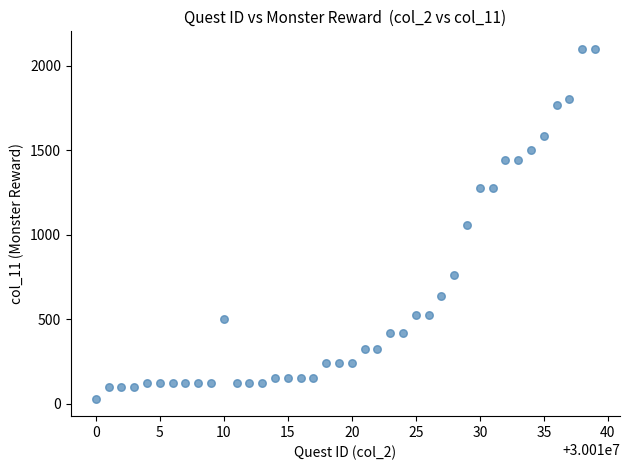

What is the range of X values (max minus min)?

39